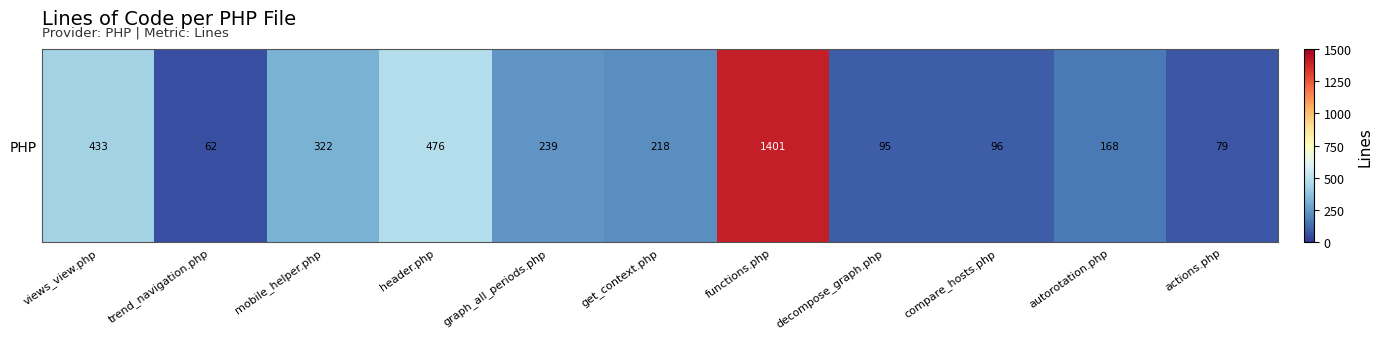

Is it true that the value at decompose_graph.php is 35?

False